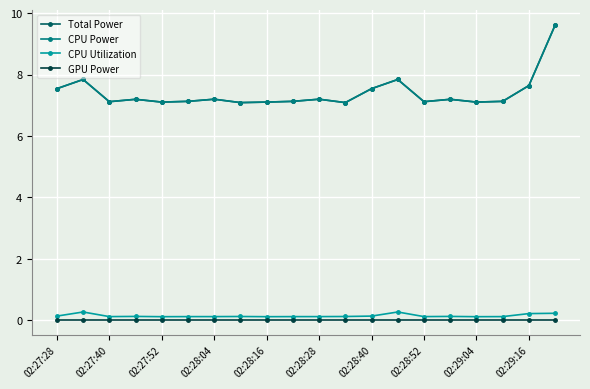

List the series in order of their peak value, highest first.

Total Power, CPU Power, CPU Utilization, GPU Power